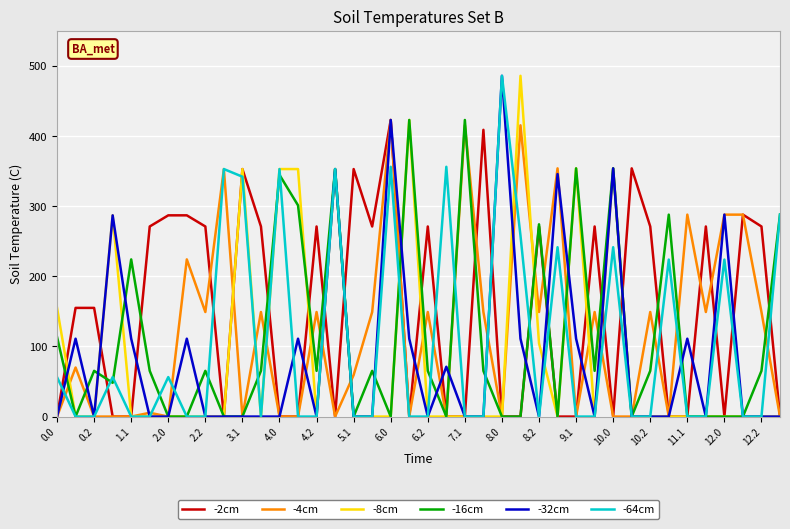

Does the chart display data point markers on the line(s)?

No